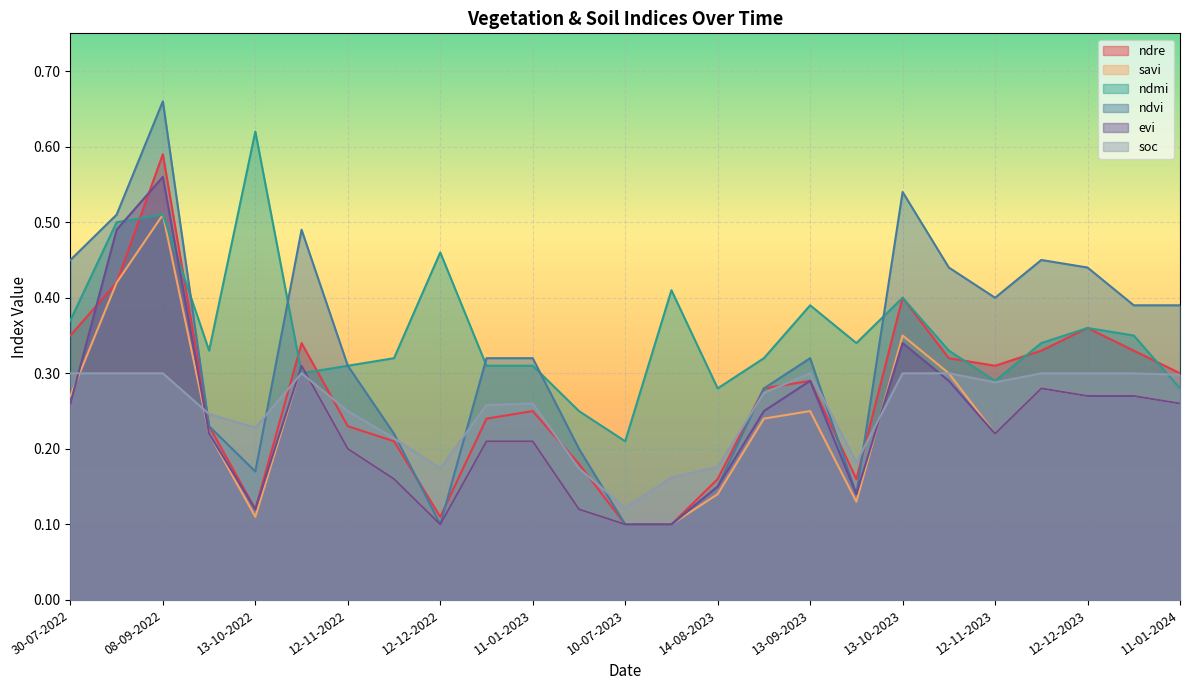

List the labels in order of ndvi value, smallest first.

12-12-2022, 10-07-2023, 30-07-2023, 28-09-2023, 14-08-2023, 13-10-2022, 20-06-2023, 27-11-2022, 28-09-2022, 29-08-2023, 12-11-2022, 01-01-2023, 11-01-2023, 13-09-2023, 01-01-2024, 11-01-2024, 12-11-2023, 28-10-2023, 12-12-2023, 30-07-2022, 27-11-2023, 28-10-2022, 24-08-2022, 13-10-2023, 08-09-2022